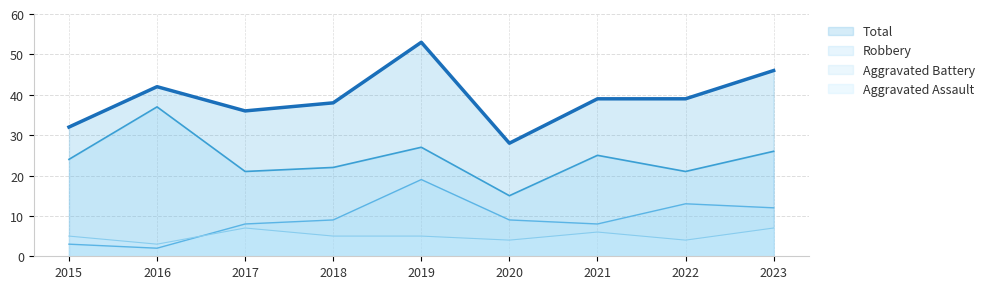

Reading left to right, what are all the values shown in this chart?

Aggravated Assault: 5	3	7	5	5	4	6	4	7
Aggravated Battery: 3	2	8	9	19	9	8	13	12
Robbery: 24	37	21	22	27	15	25	21	26
Total: 32	42	36	38	53	28	39	39	46